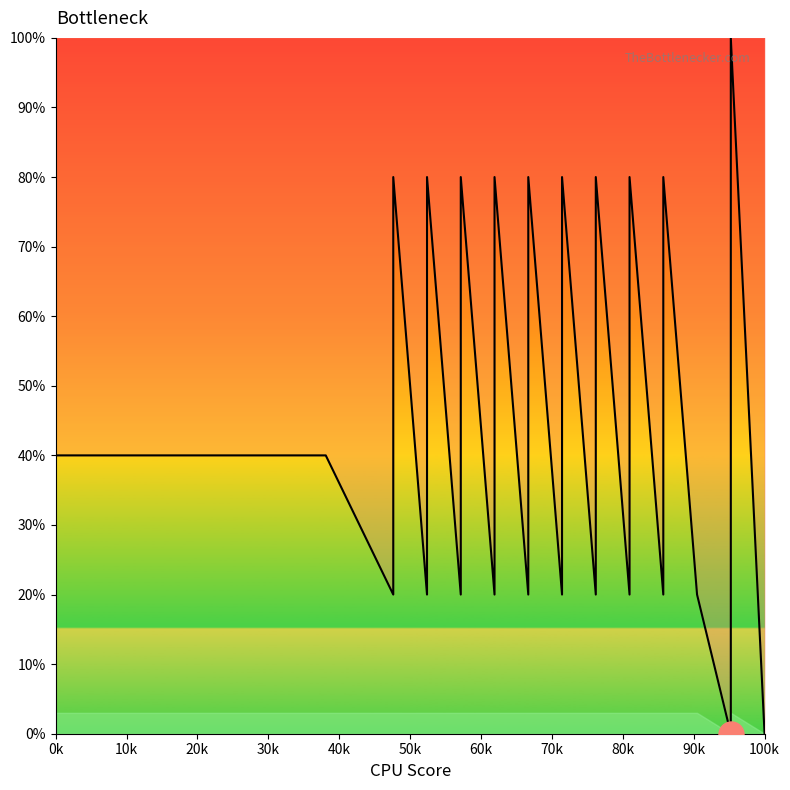

Does the chart display data point markers on the line(s)?

No